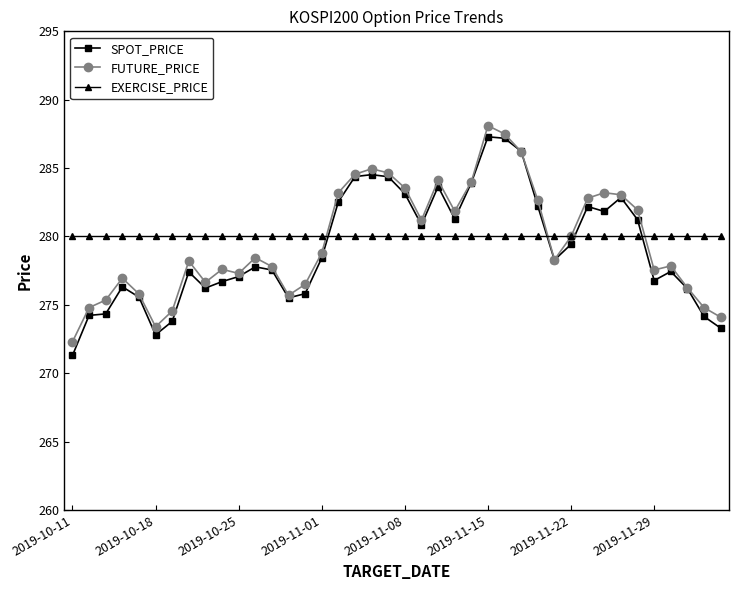

What is the value of the EXERCISE_PRICE point at the 10th from the left?

280.0